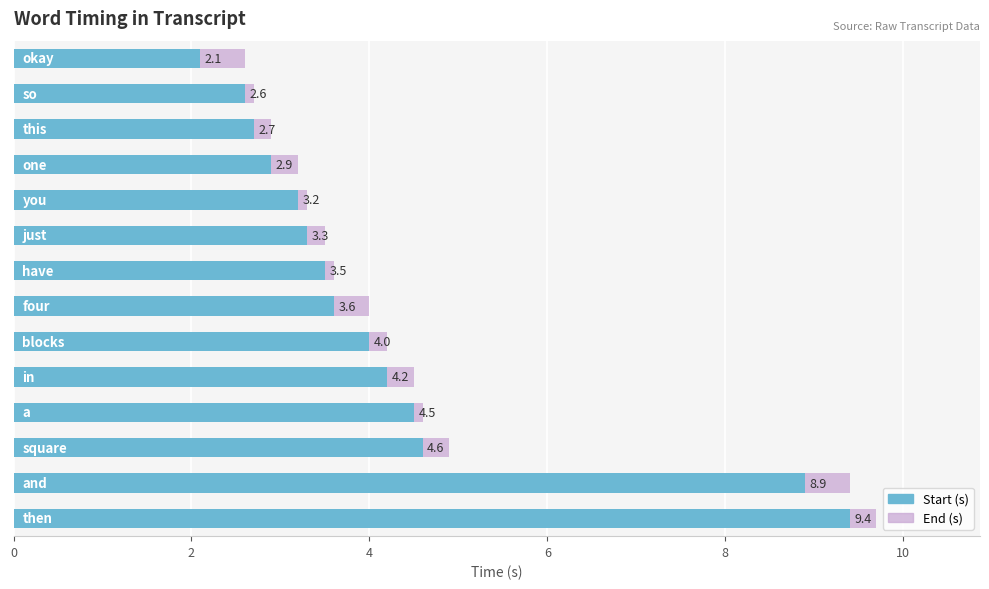

Which series has the largest total across all categories?

End (s)